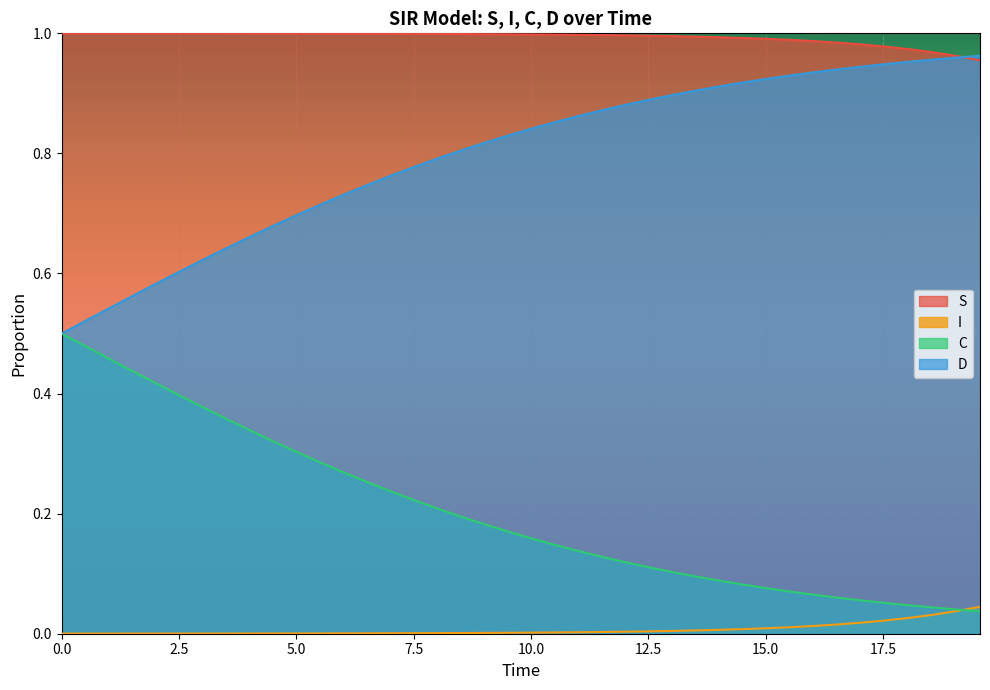

Rank the series by their average value, from lowest to highest.

I, C, D, S